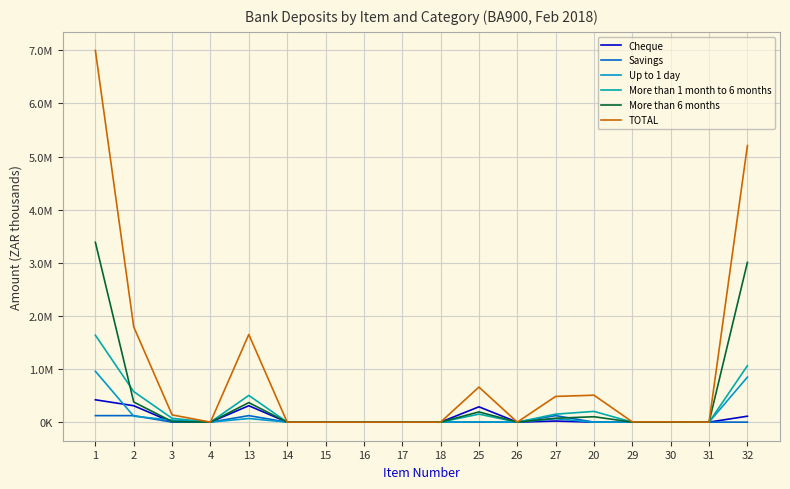

Which label corresponds to the largest value in the chart?

1